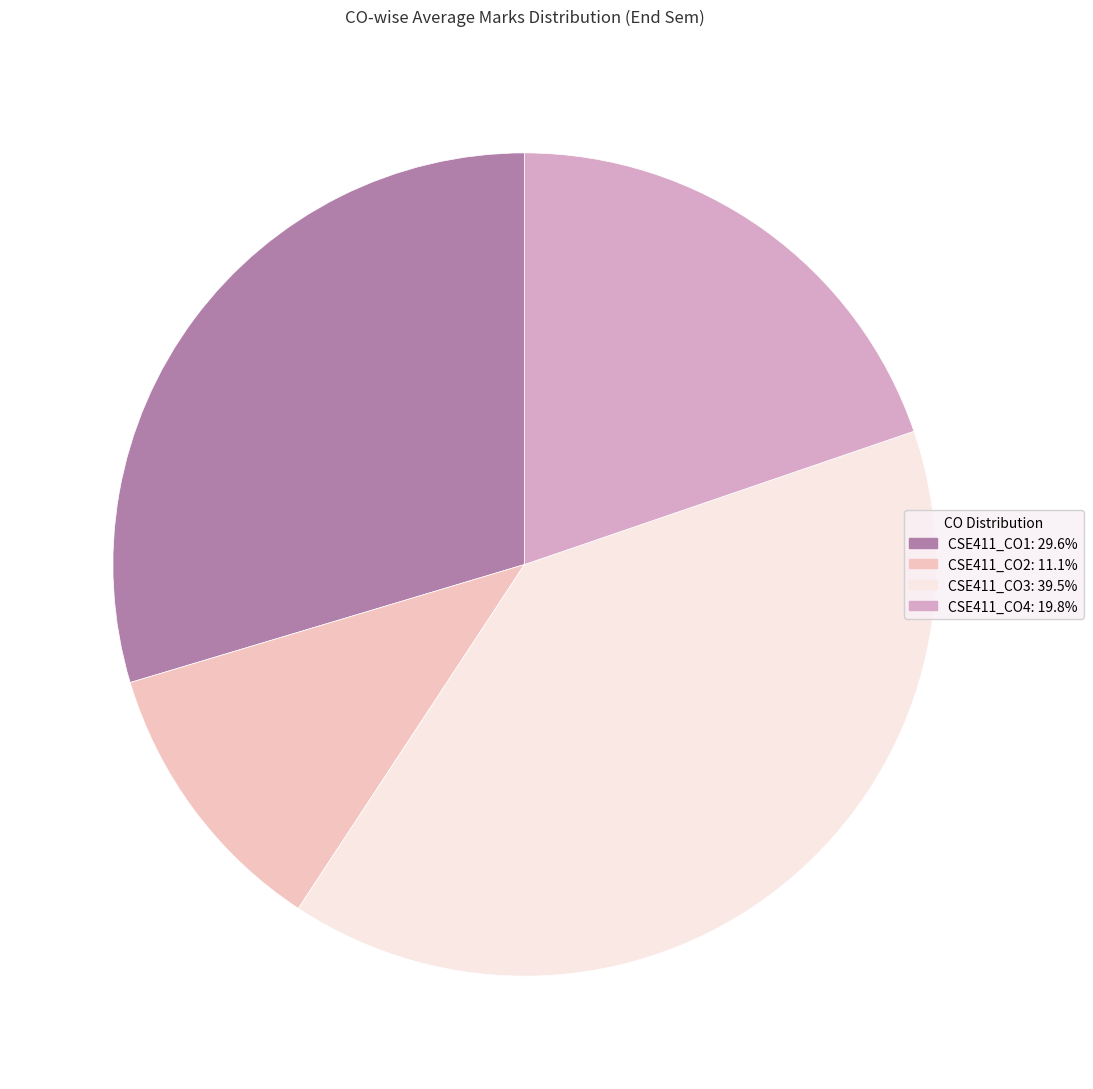

Count the number of slices in the pie.

4